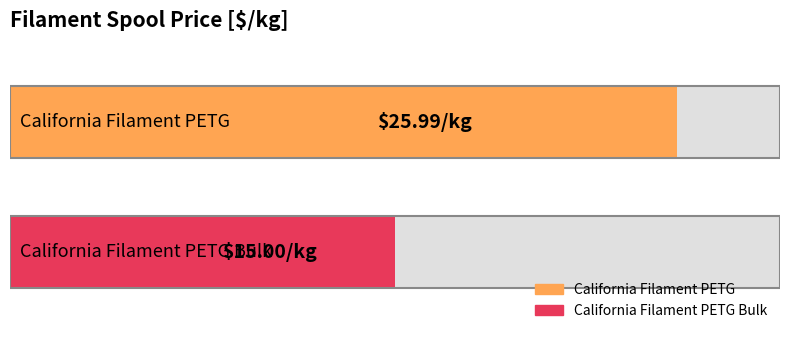

Rank the categories by value from highest to lowest.

California Filament PETG, California Filament PETG Bulk